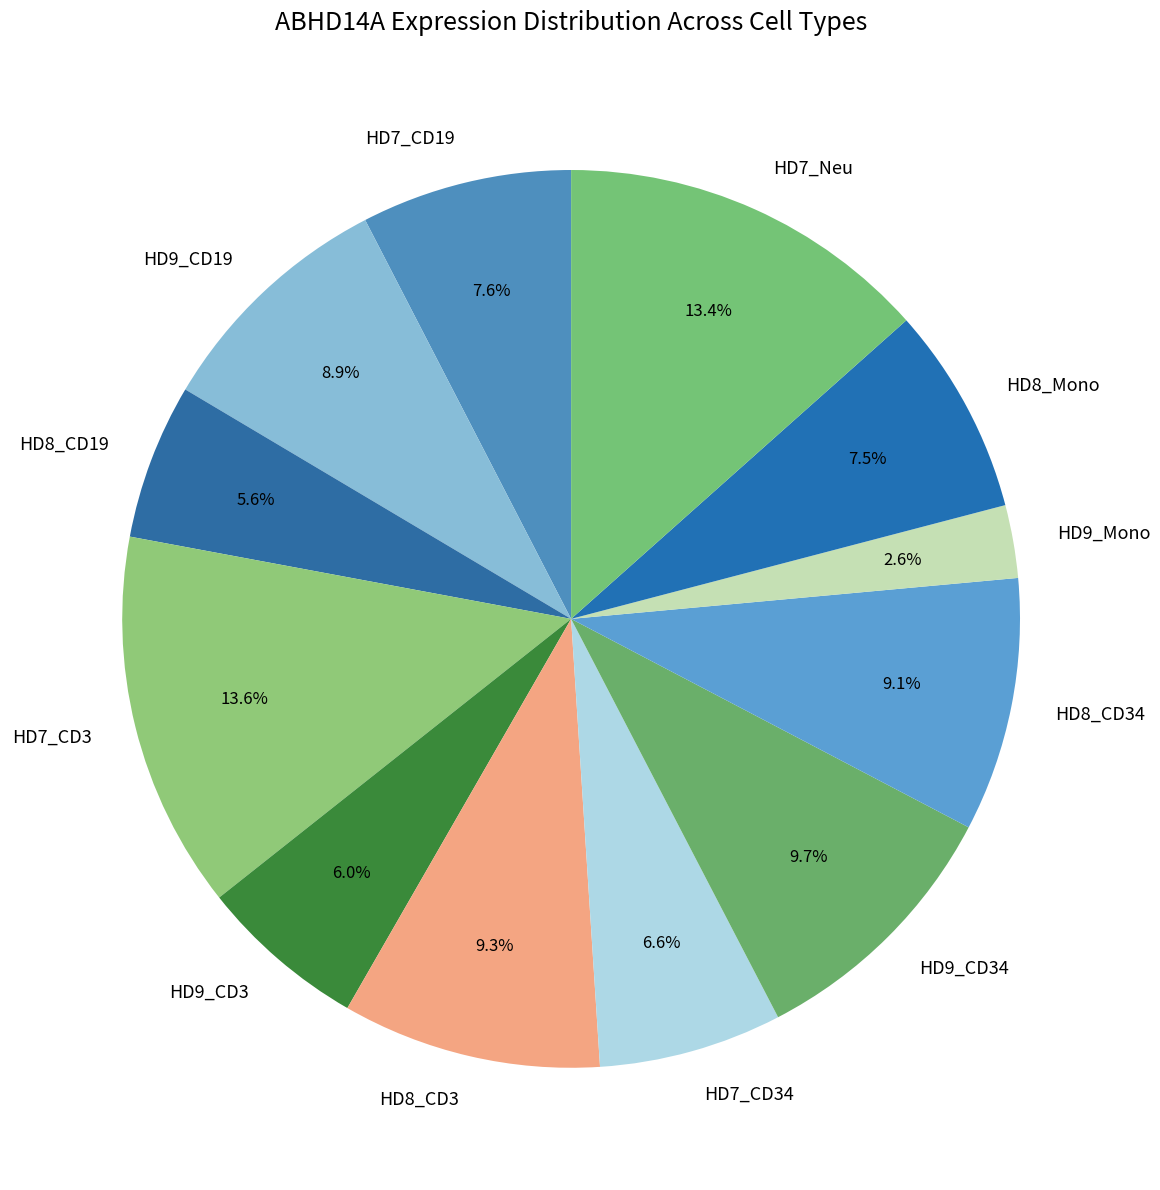

Which slice is the smallest?

HD9_Mono